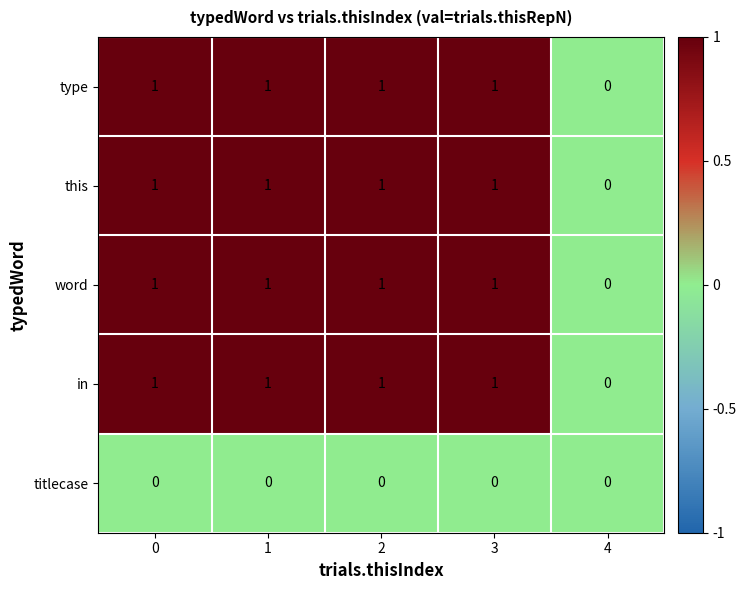

How many word values are between 1 and 2?

4